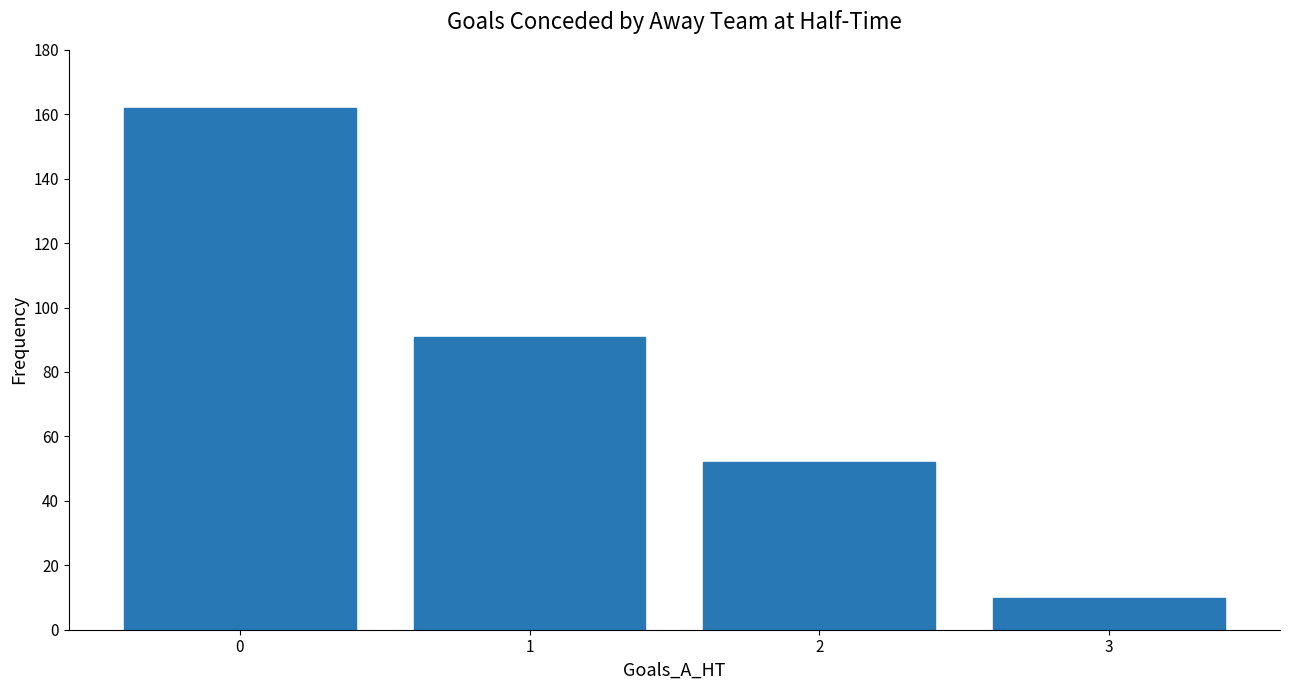

What is the change in value from 0 to 2?

-110